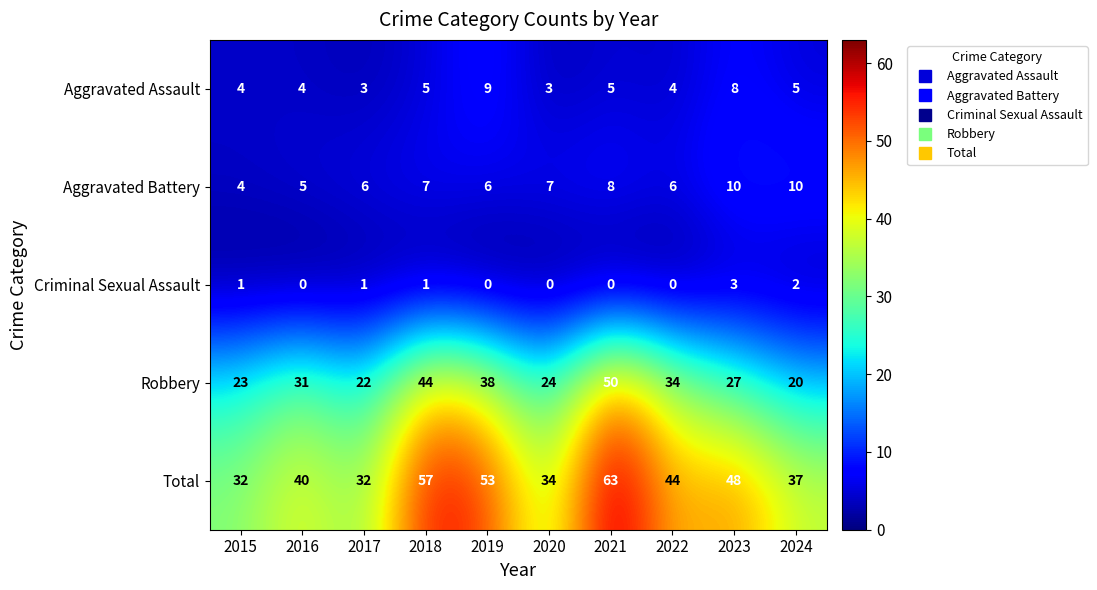

How many Aggravated Assault values are between 4 and 5?

6